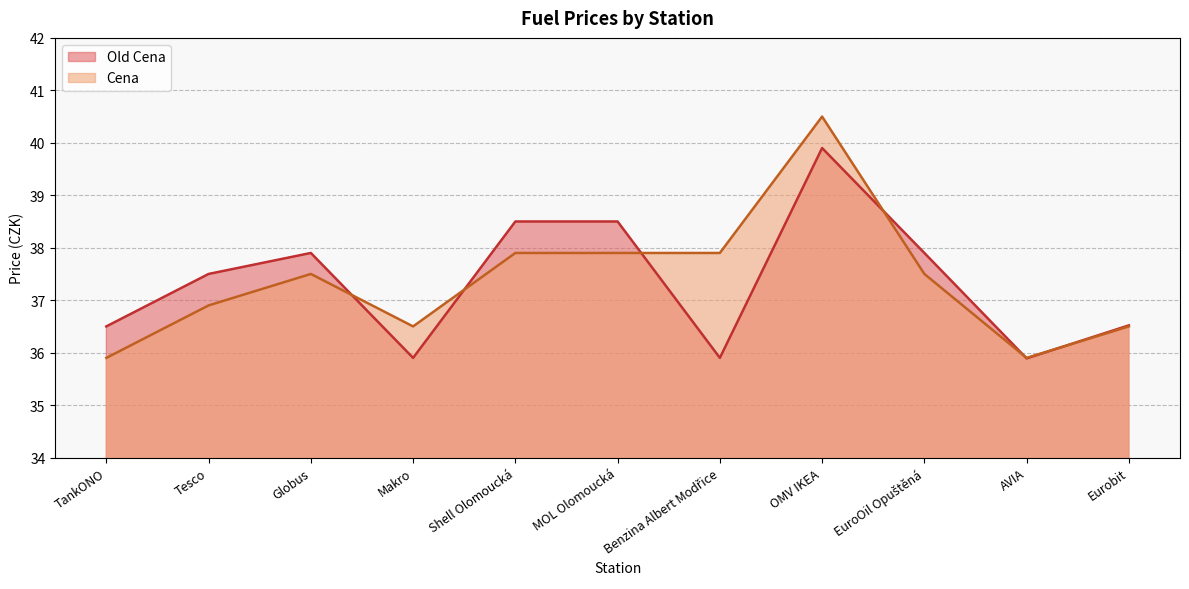

True or false: Cena has more than 1 interior local peaks.

True